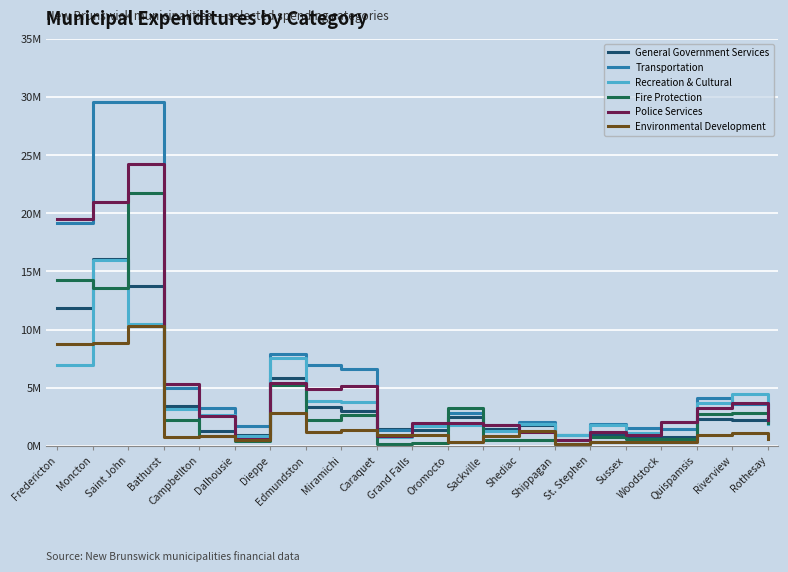

What is the label of the 14th point from the left?

Shediac